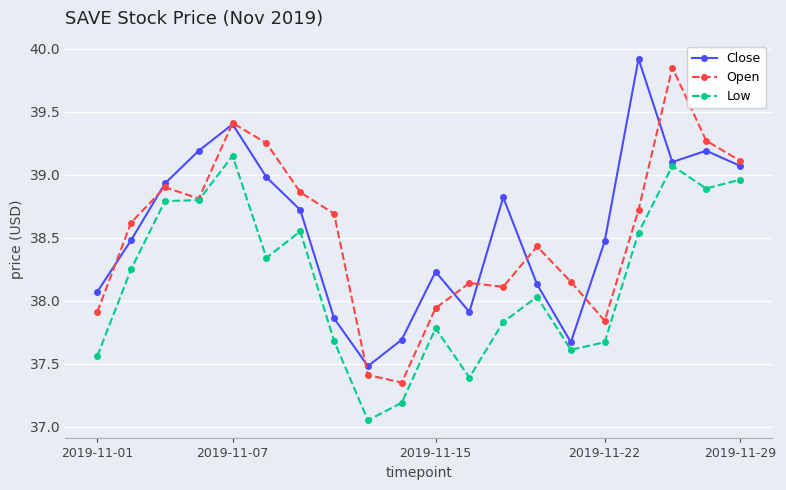

Count the number of data series in this chart.

3